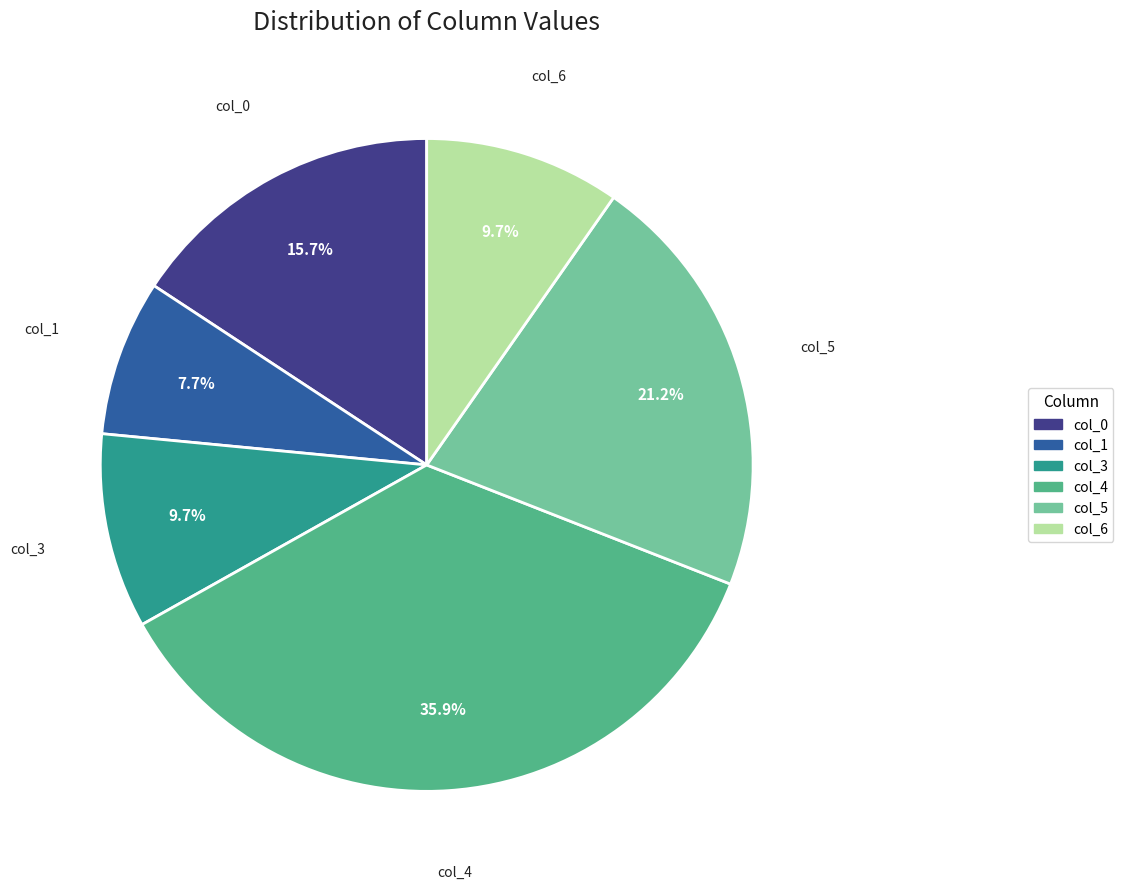

Which slice is the smallest?

col_1